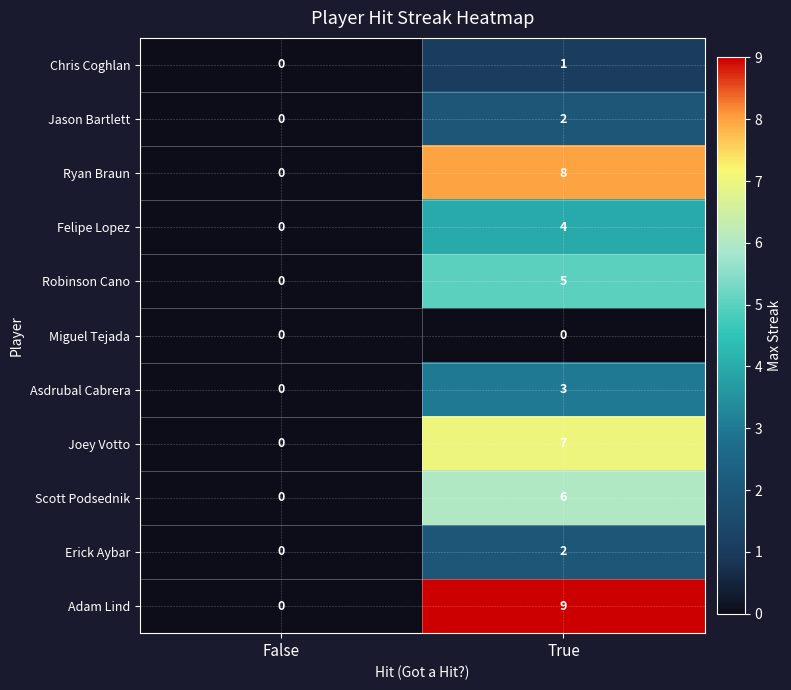

What is the sum of the Scott Podsednik values at True and False?

6